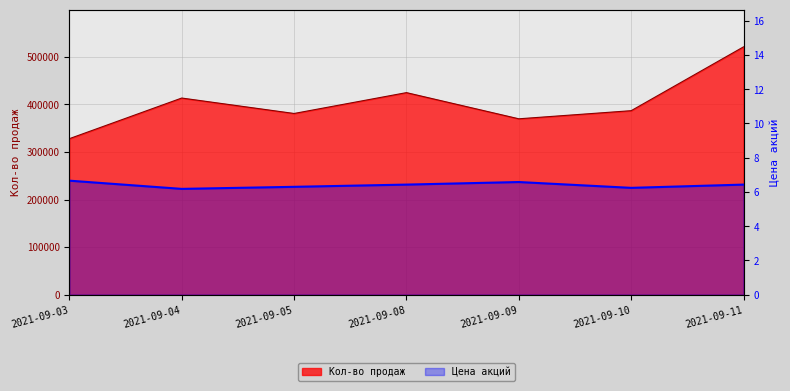

What is the sum of all values?

44.8